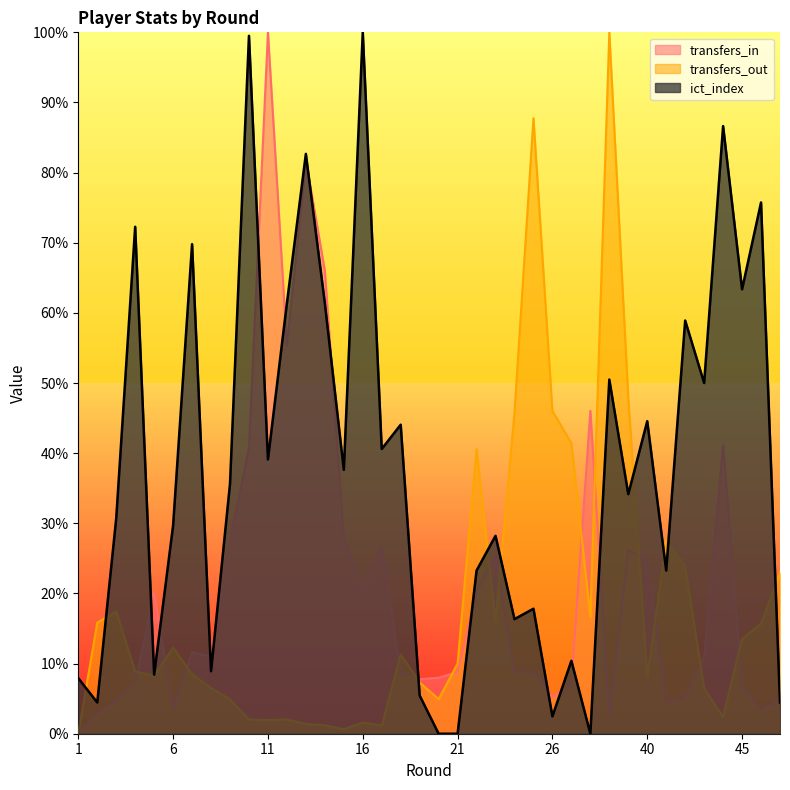

The ict_index series shows 0.1 at 1. True or false?

False